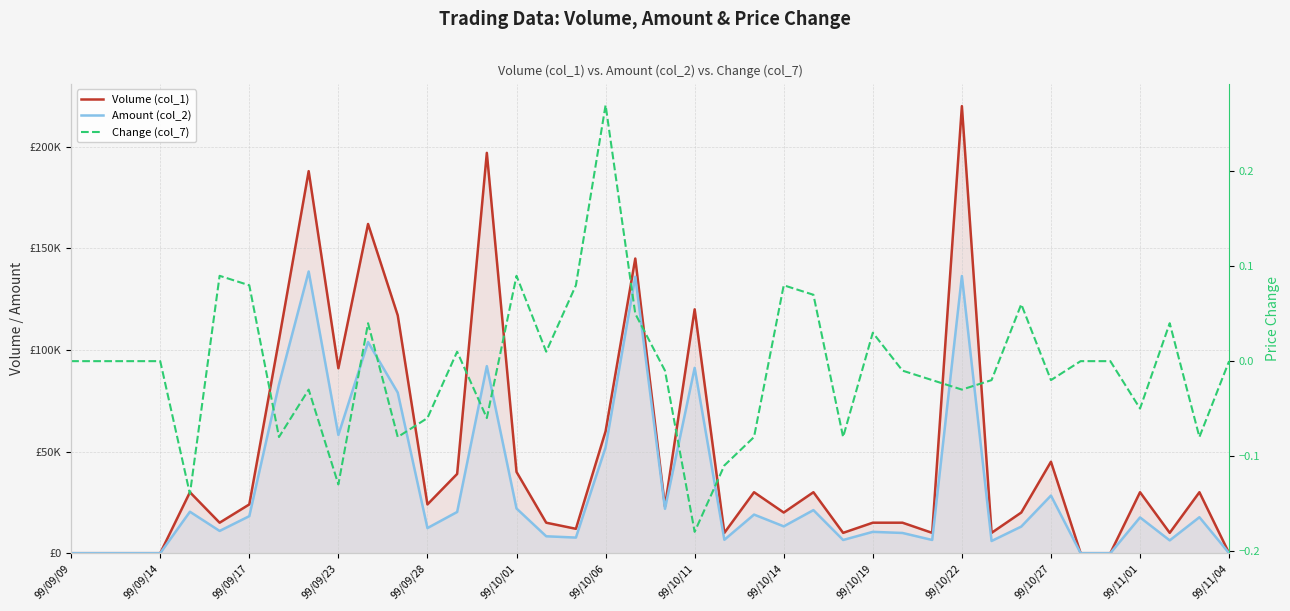

True or false: Volume (col_1) has a value of 7265.6 at 16.

False